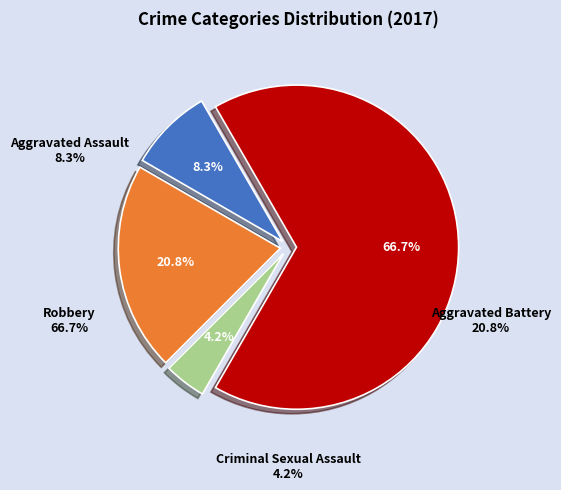

Is there a majority slice in this chart?

Yes